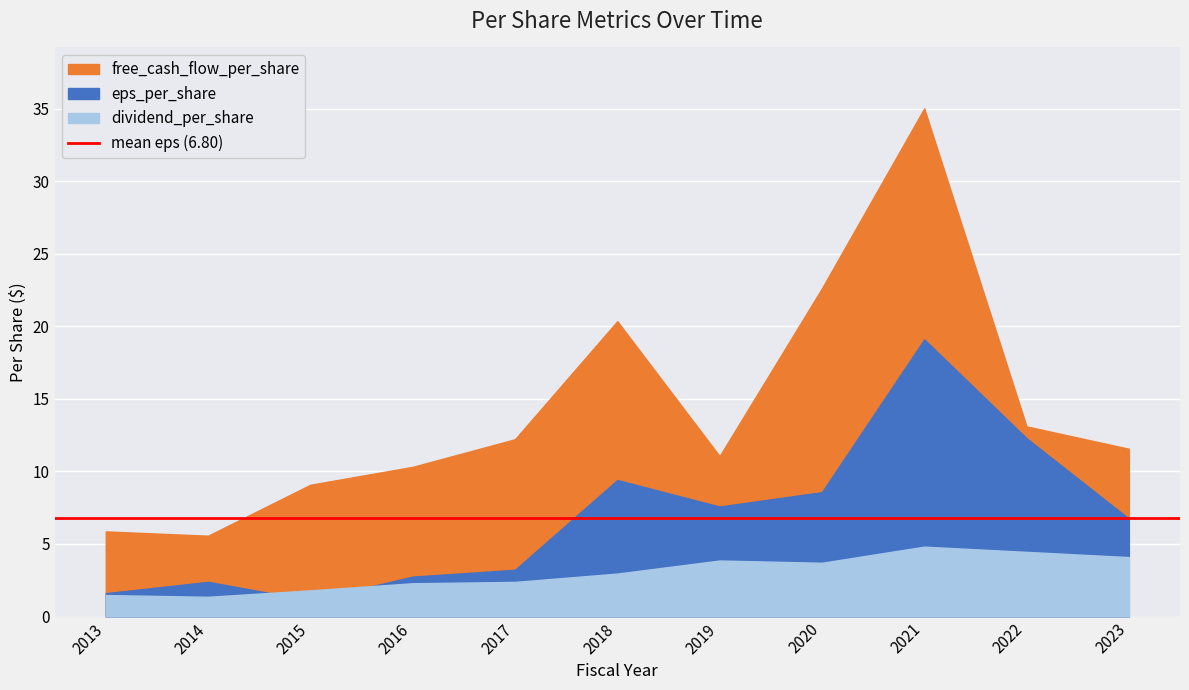

What is the total value across all series at 2017?

17.8